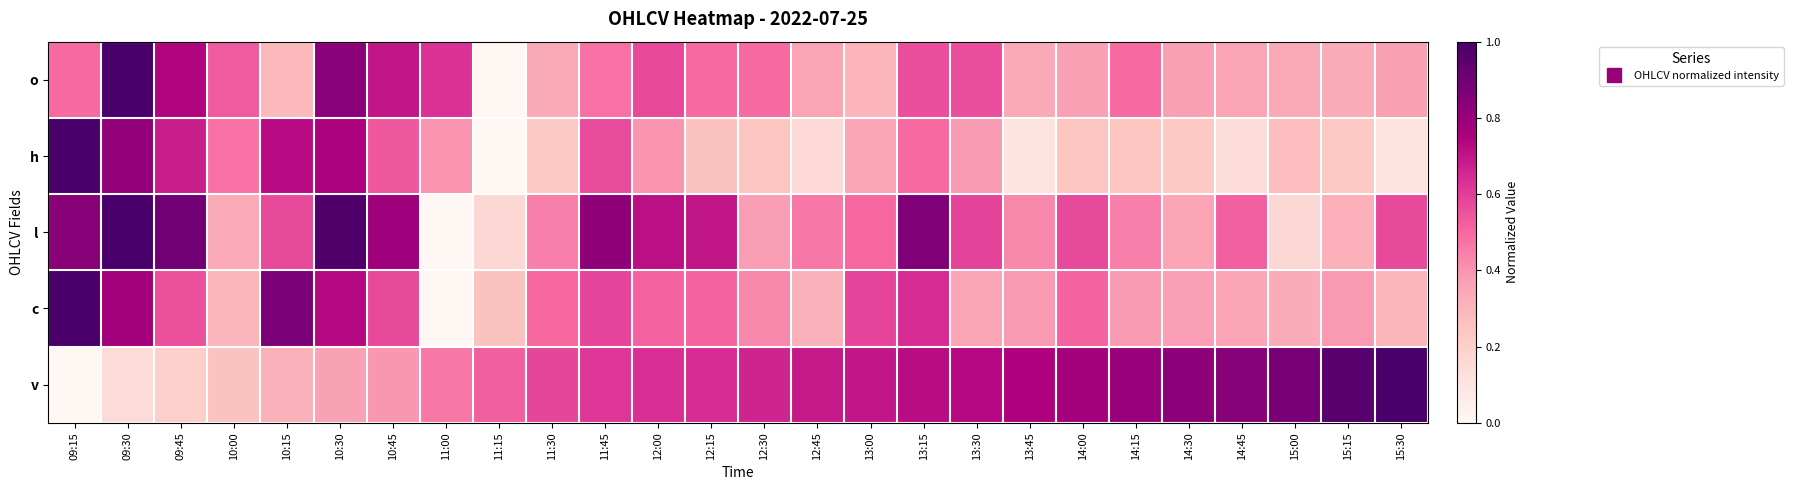

What is the total value across all series at 14:30?

2.2